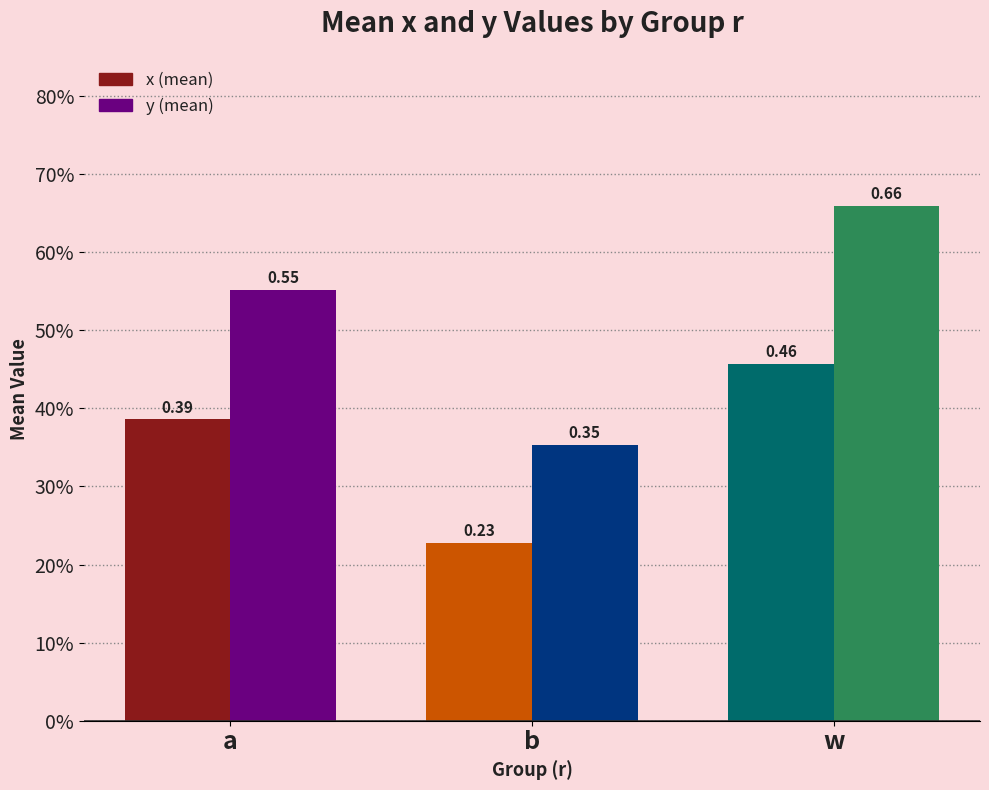

Are the bars horizontal?

No